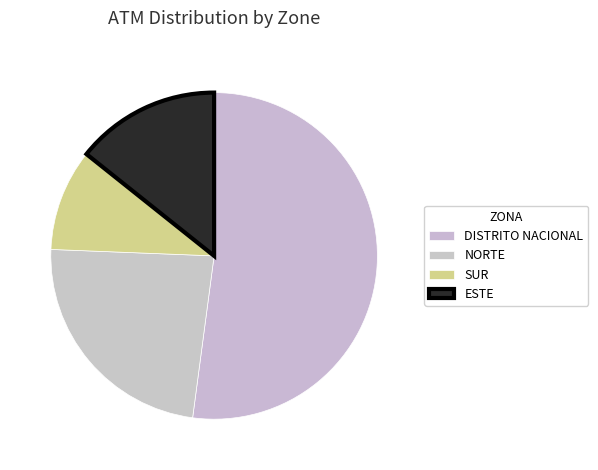

What percentage is the DISTRITO NACIONAL slice, to the nearest percent?

52%